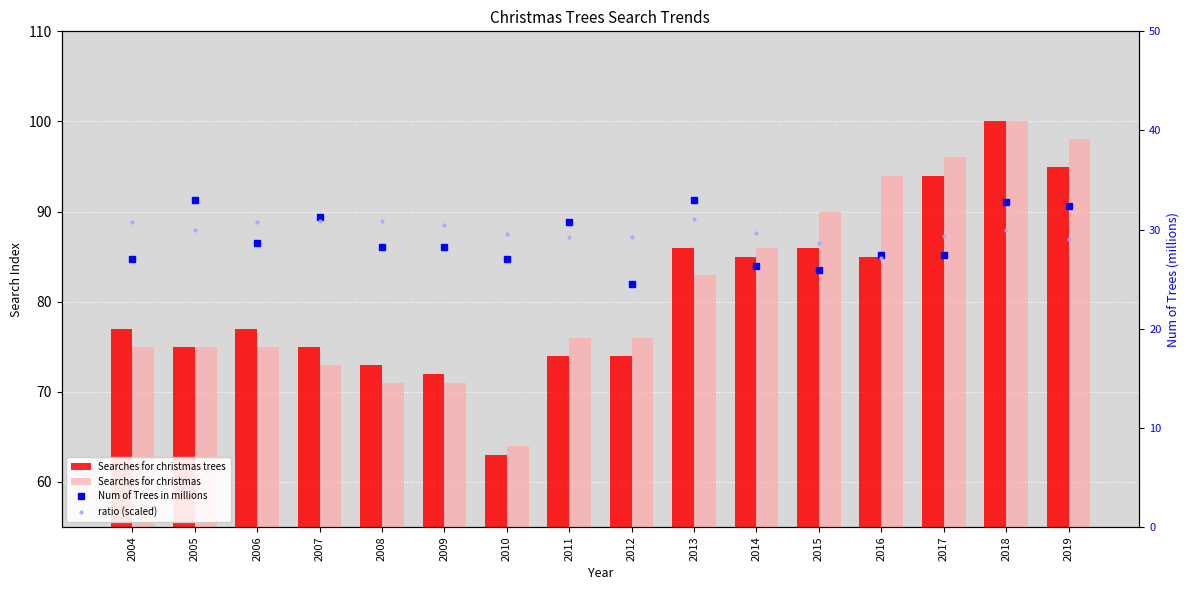

What is the sum of the ratio (scaled) values at 2013 and 2014?

60.7